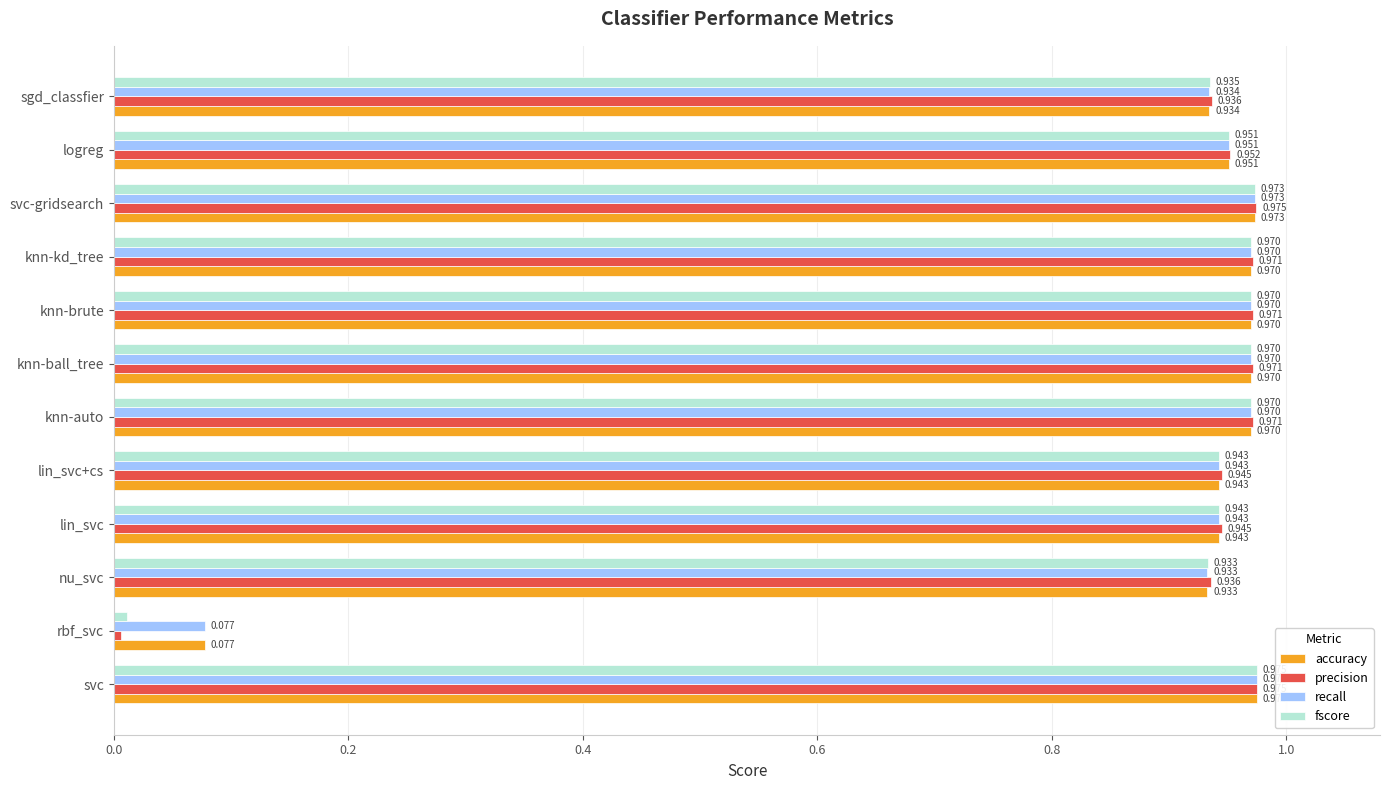

Which category has the lowest value in the accuracy series?

rbf_svc